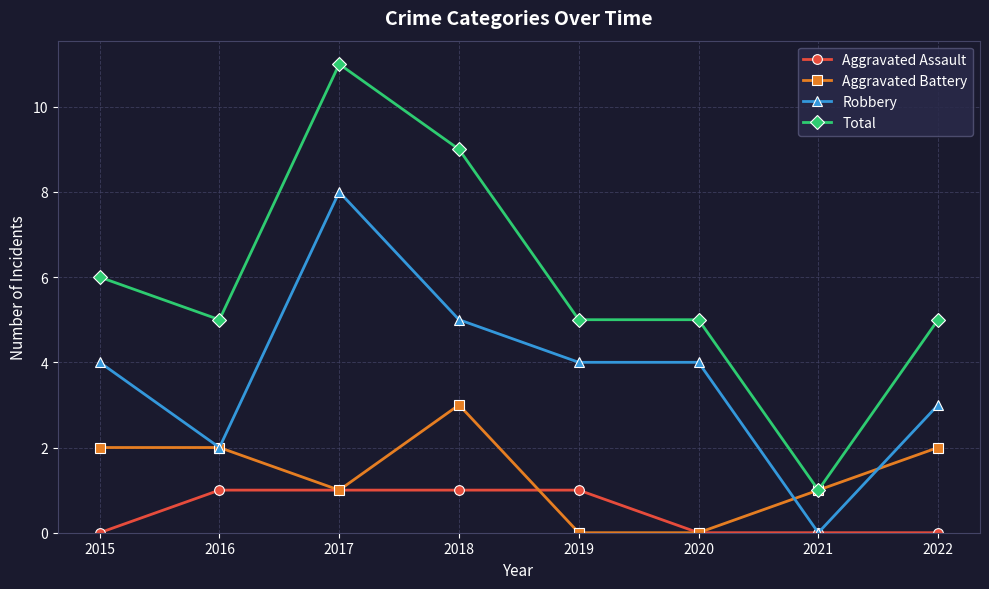

How many categories are shown in the chart?

8